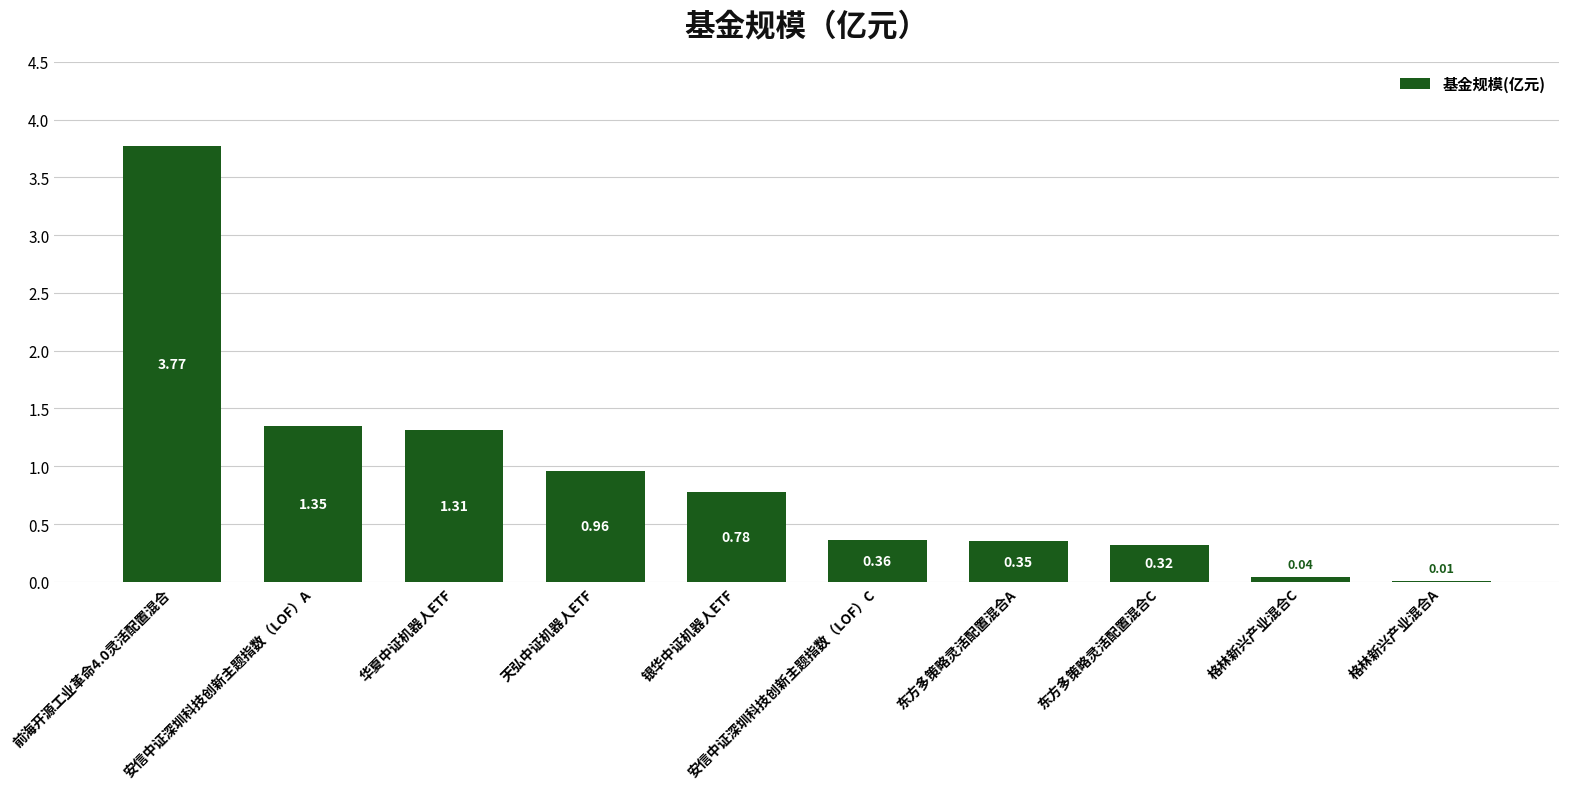

Rank the categories by value from highest to lowest.

前海开源工业革命4.0灵活配置混合, 安信中证深圳科技创新主题指数（LOF）A, 华夏中证机器人ETF, 天弘中证机器人ETF, 银华中证机器人ETF, 安信中证深圳科技创新主题指数（LOF）C, 东方多策略灵活配置混合A, 东方多策略灵活配置混合C, 格林新兴产业混合C, 格林新兴产业混合A